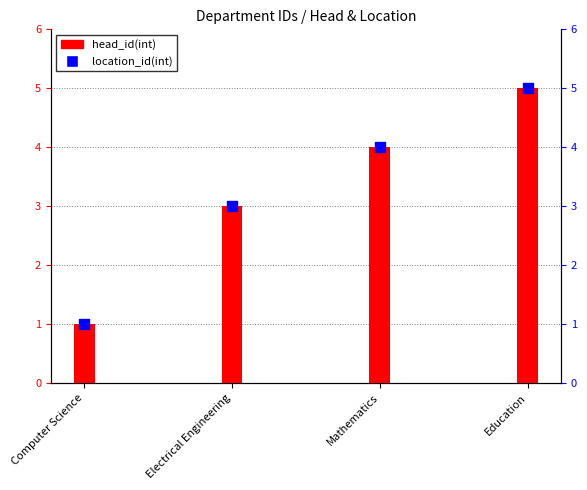

Is the value of location_id(int) at Computer Science greater than the value of head_id(int) at Electrical Engineering?

No